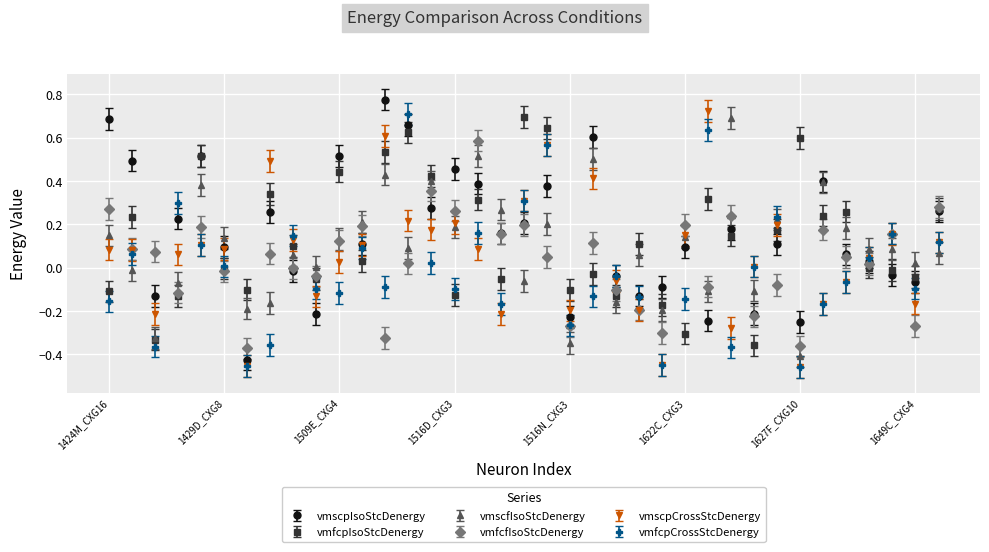

True or false: vmfcpCrossStcDenergy has more than 2 interior local peaks.

True